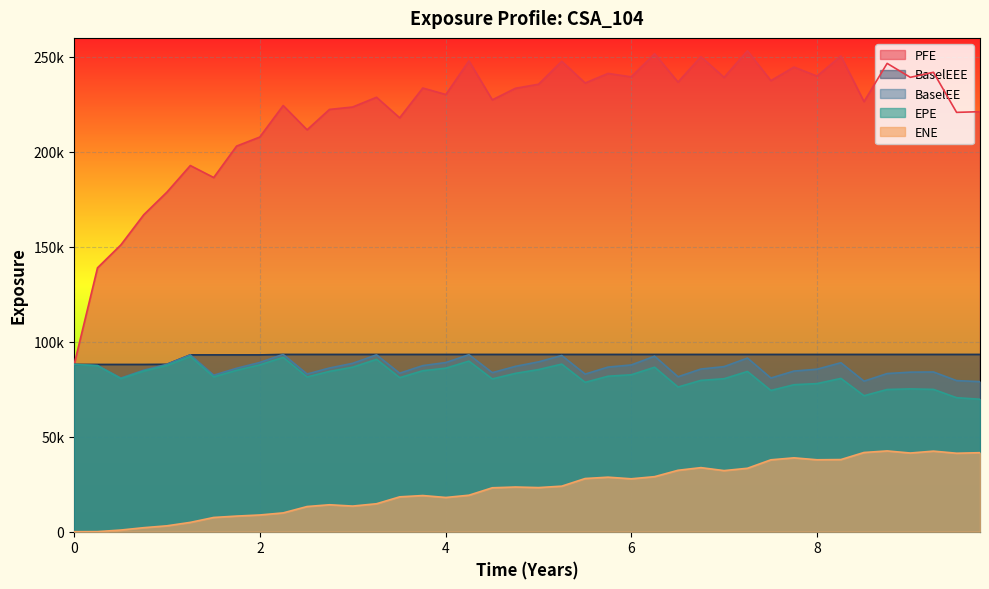

Count the number of data series in this chart.

5